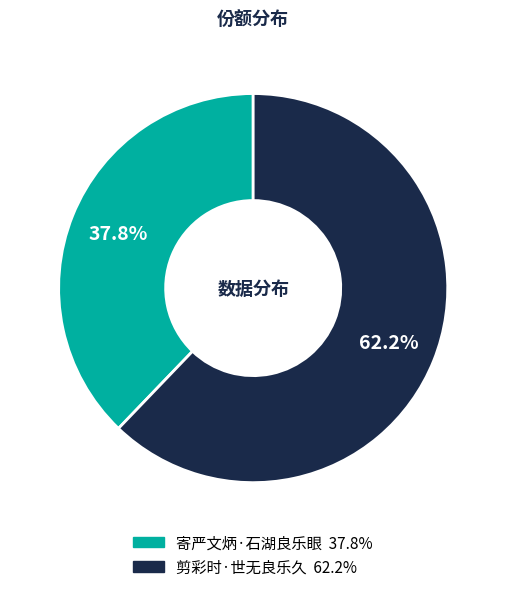

Combined, what portion of the pie is 剪彩时·世无良乐久 and 寄严文炳·石湖良乐眼?

100.0%